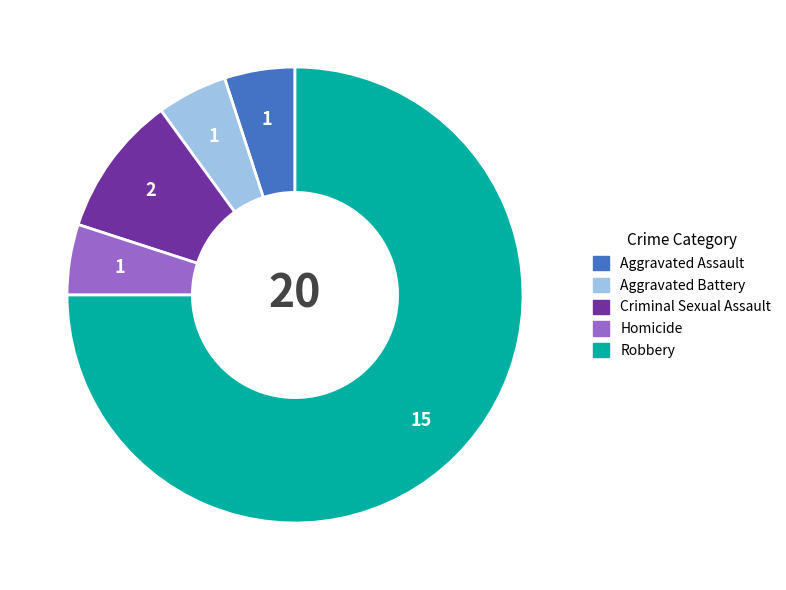

Combined, do Aggravated Assault and Criminal Sexual Assault account for over 50%?

No